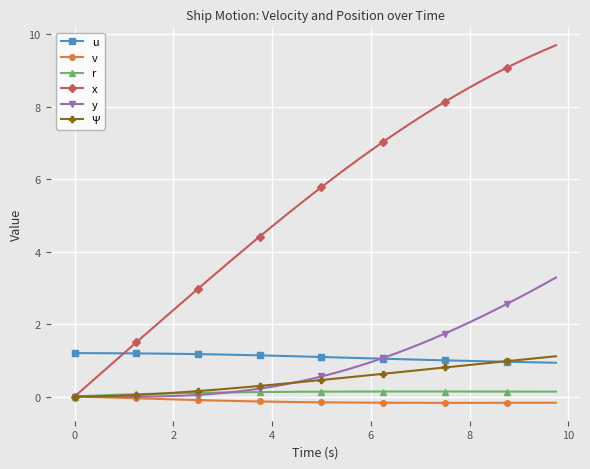

Which series has the widest spread of values?

x